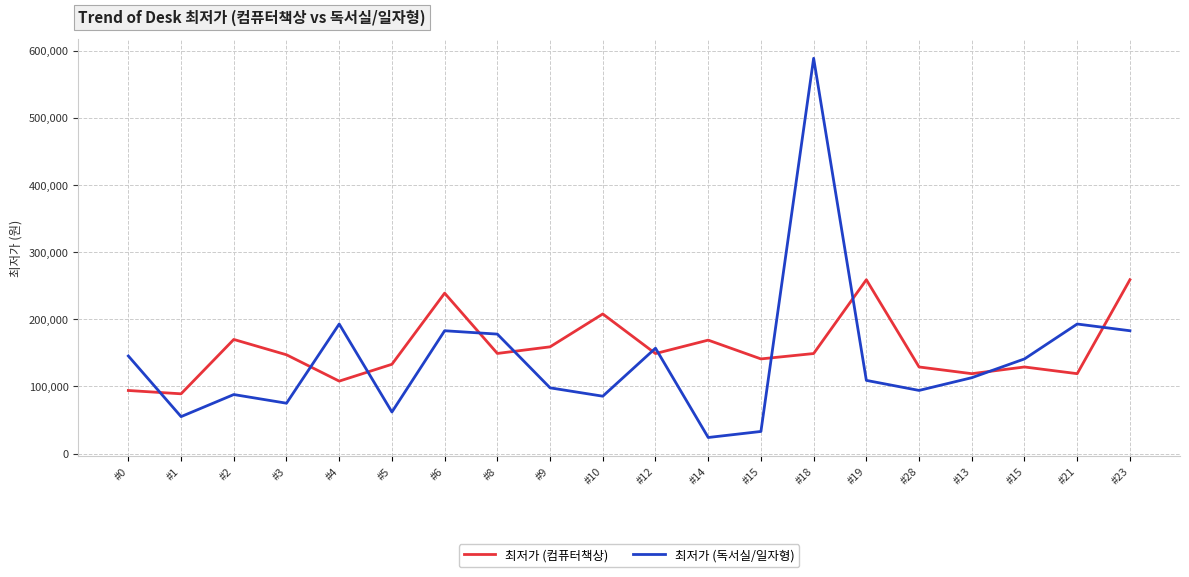

Does the chart have visible grid lines?

Yes